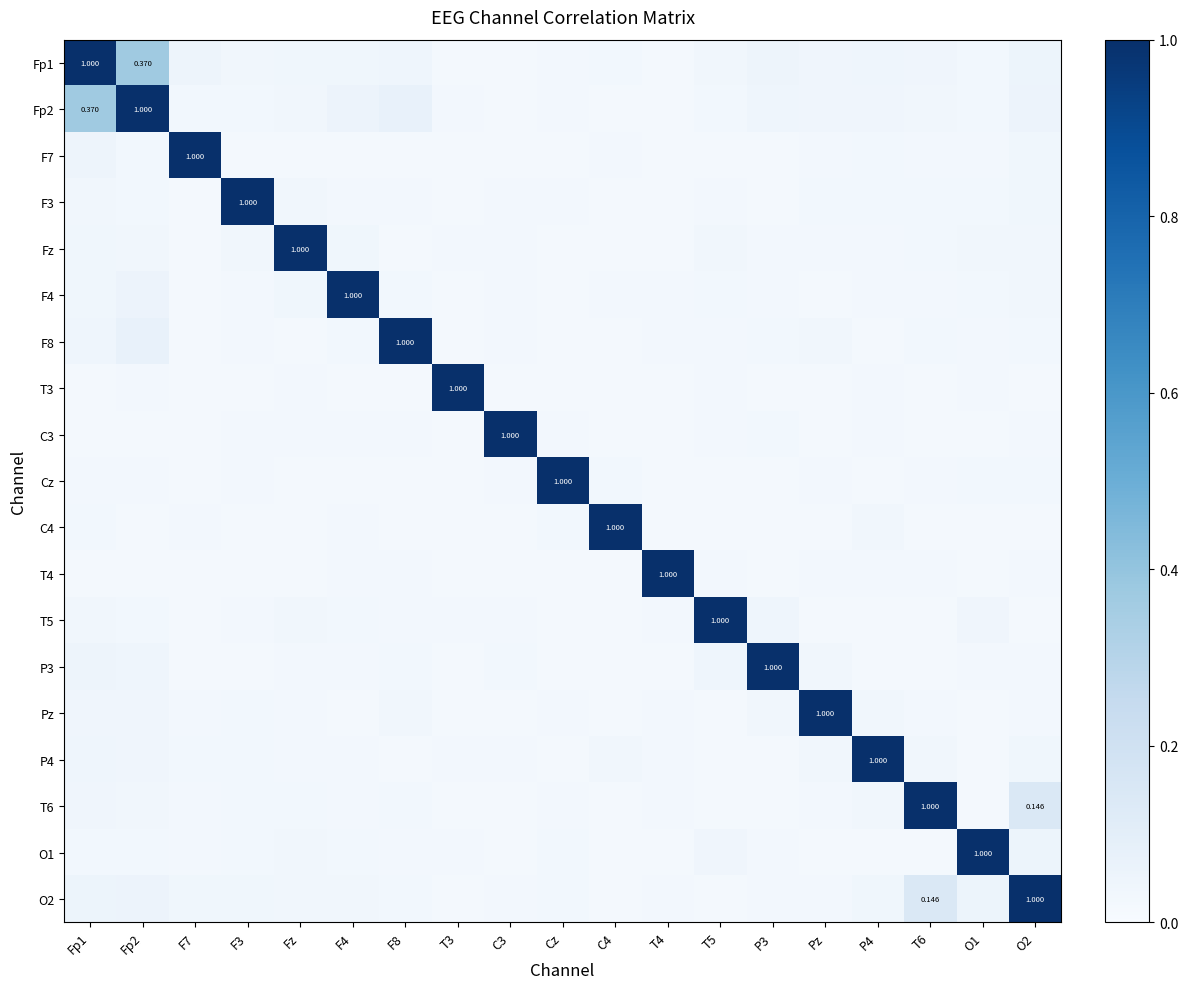

At which category is the sum across all series the highest?

Fp2